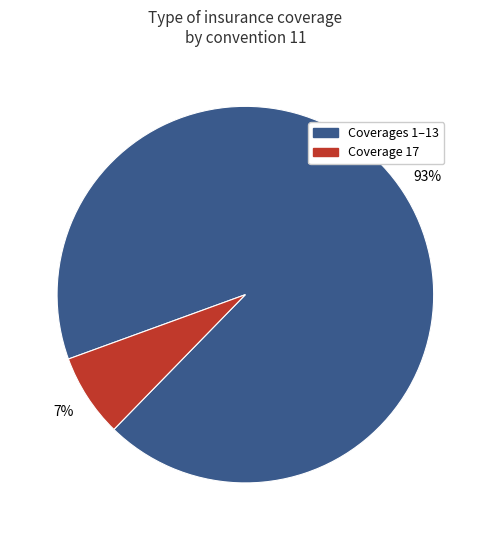

Is there a majority slice in this chart?

Yes